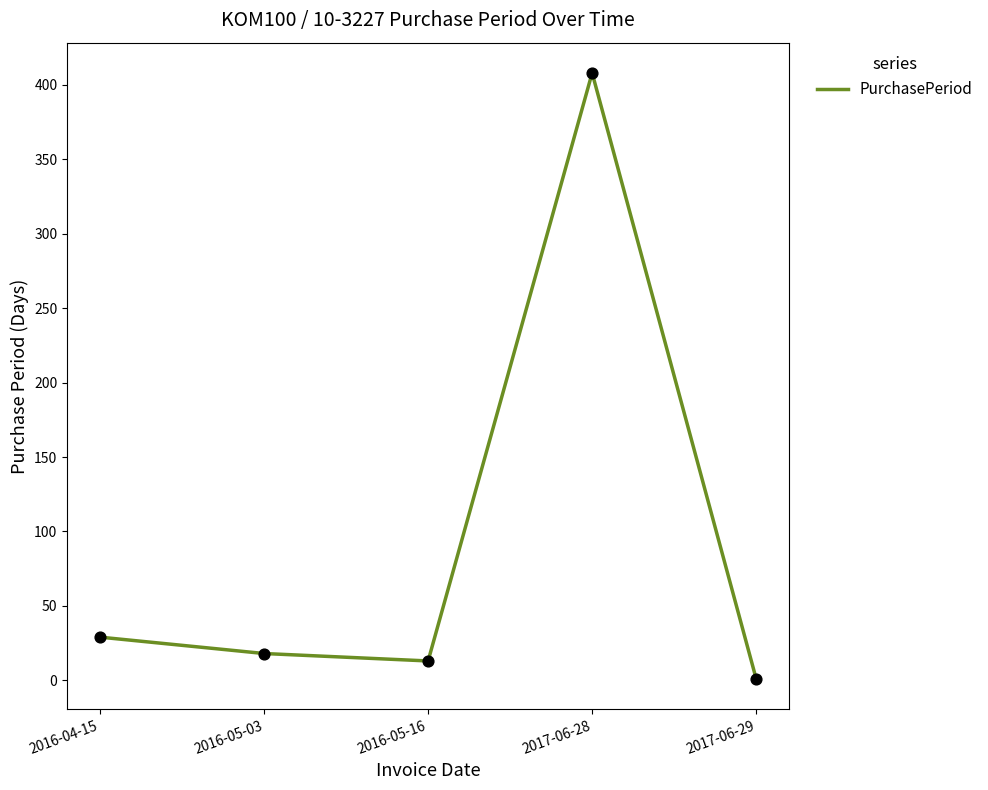

Which has a higher value, 2016-04-15 or 2017-06-28?

2017-06-28